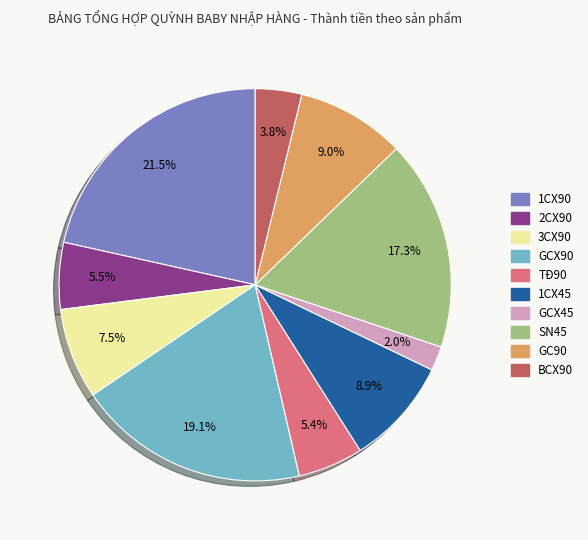

Which category has the smallest portion of the pie?

GCX45